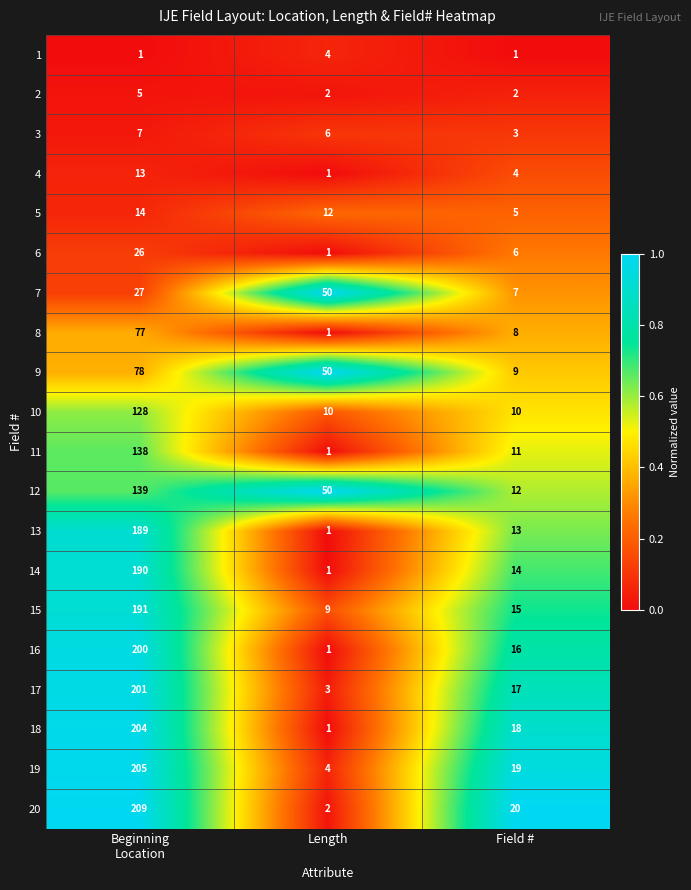

Rank the series by their maximum value, from lowest to highest.

1, 2, 3, 4, 5, 6, 7, 8, 9, 10, 11, 12, 13, 14, 15, 16, 17, 18, 19, 20